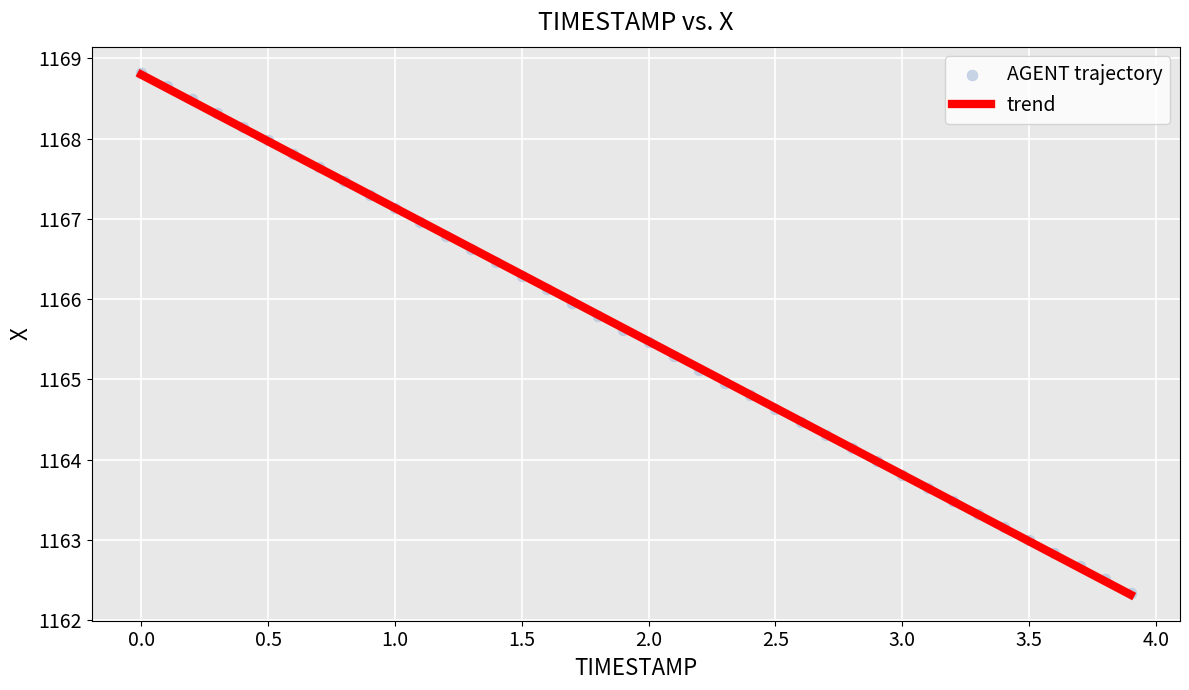

What is the range of Y values (max minus min)?

6.5